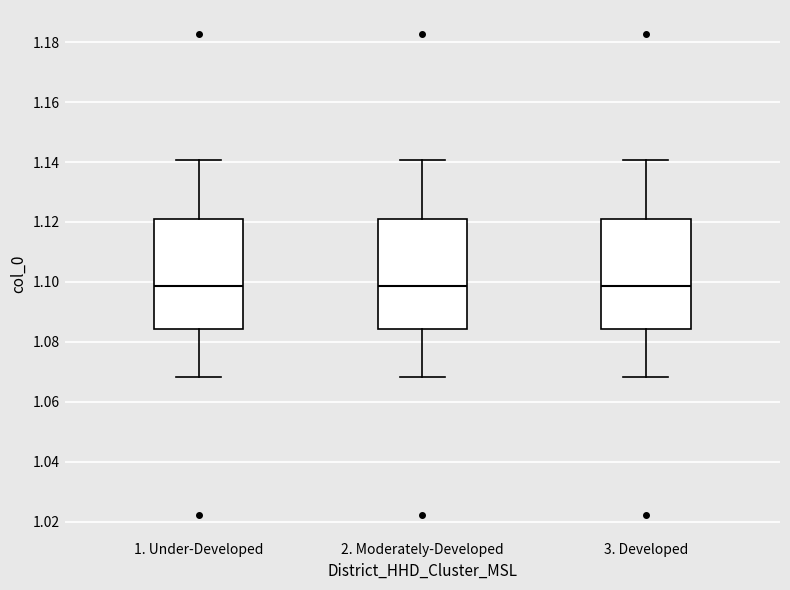

Where does the lower whisker of the box for 3. Developed end on the y-axis? The values are not printed on the chart, so give them approximately, as read against the axis.

1.068